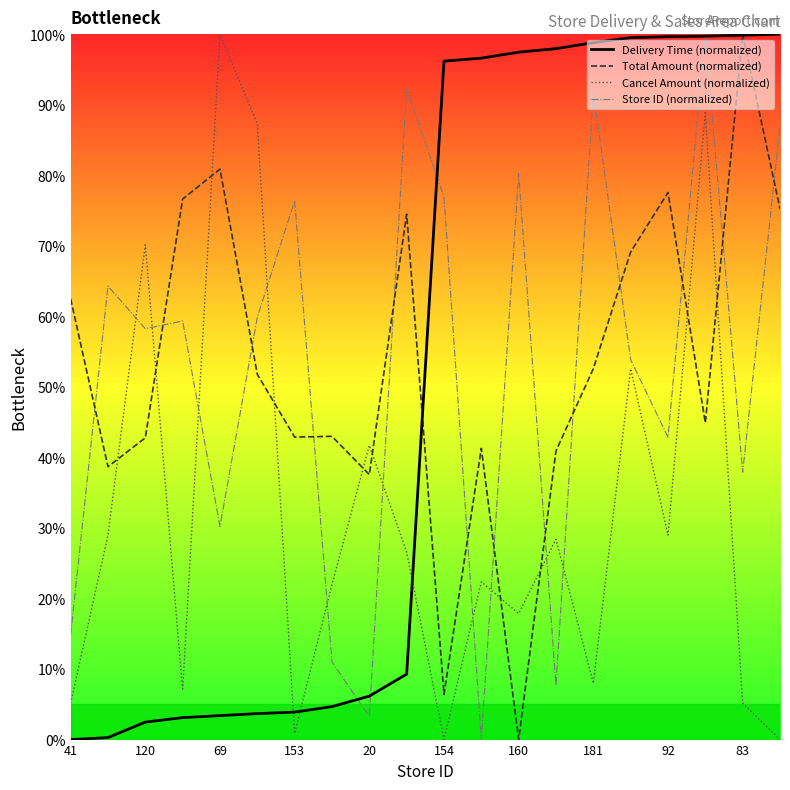

What is the sum of the Cancel Amount (normalized) values at 69 and 181?

108.0